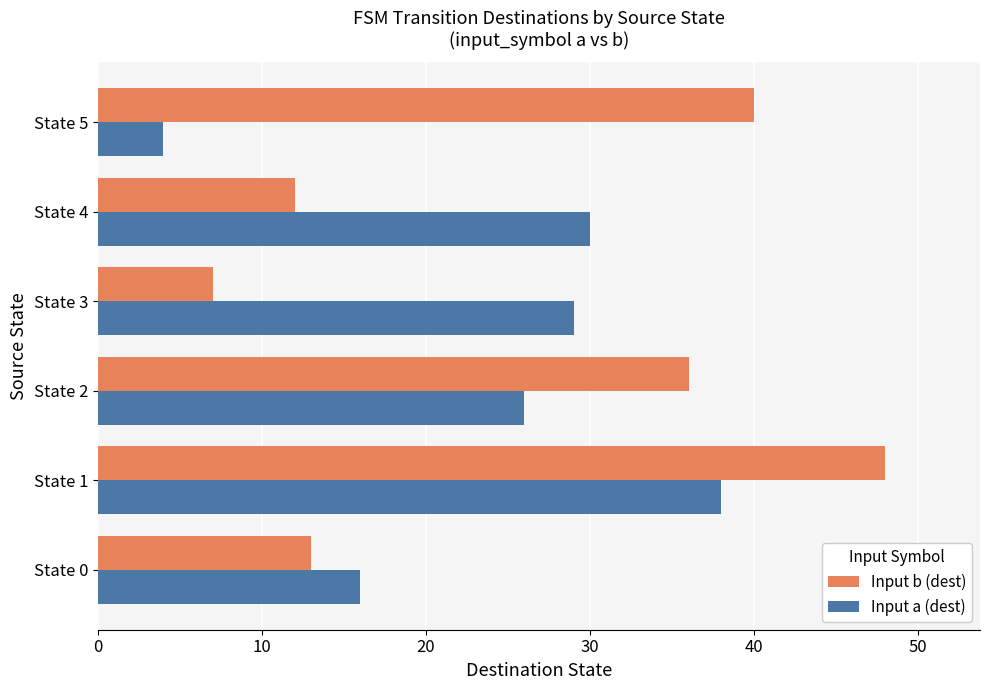

What is the sum of all Input a (dest) values?

143